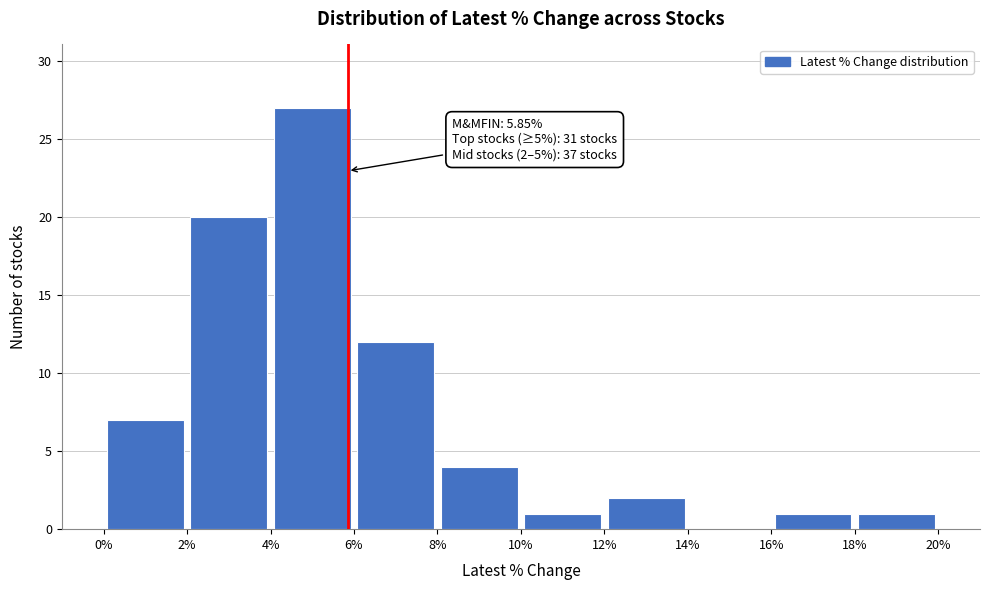

Over which range of the x-axis is the bar tallest?

4% to 6%